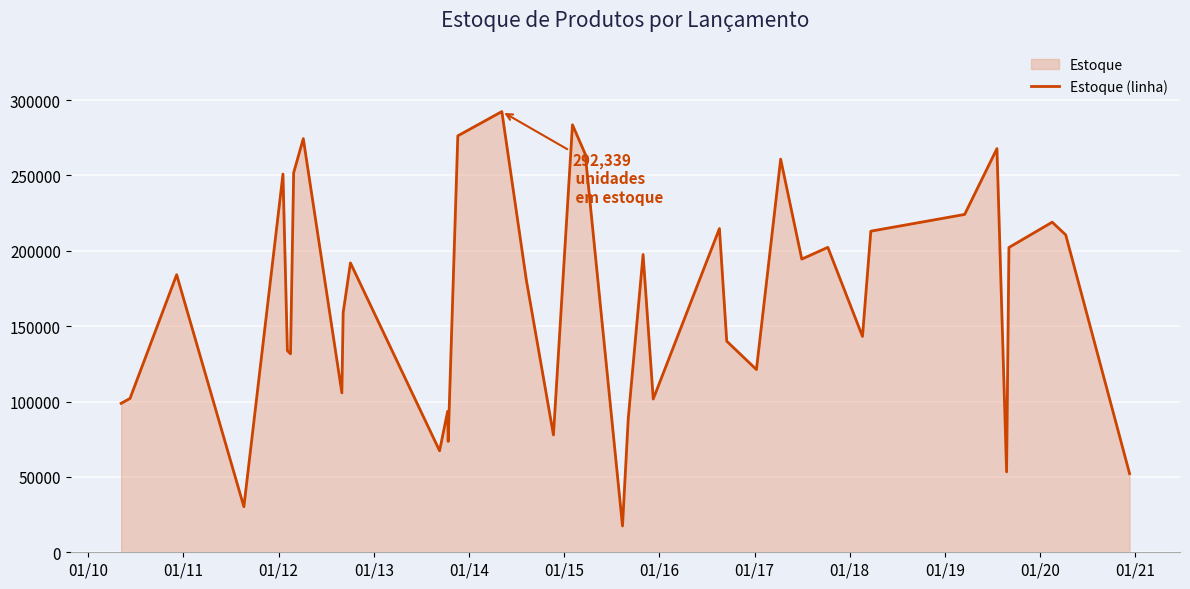

What is the difference between the maximum and minimum values?

274882